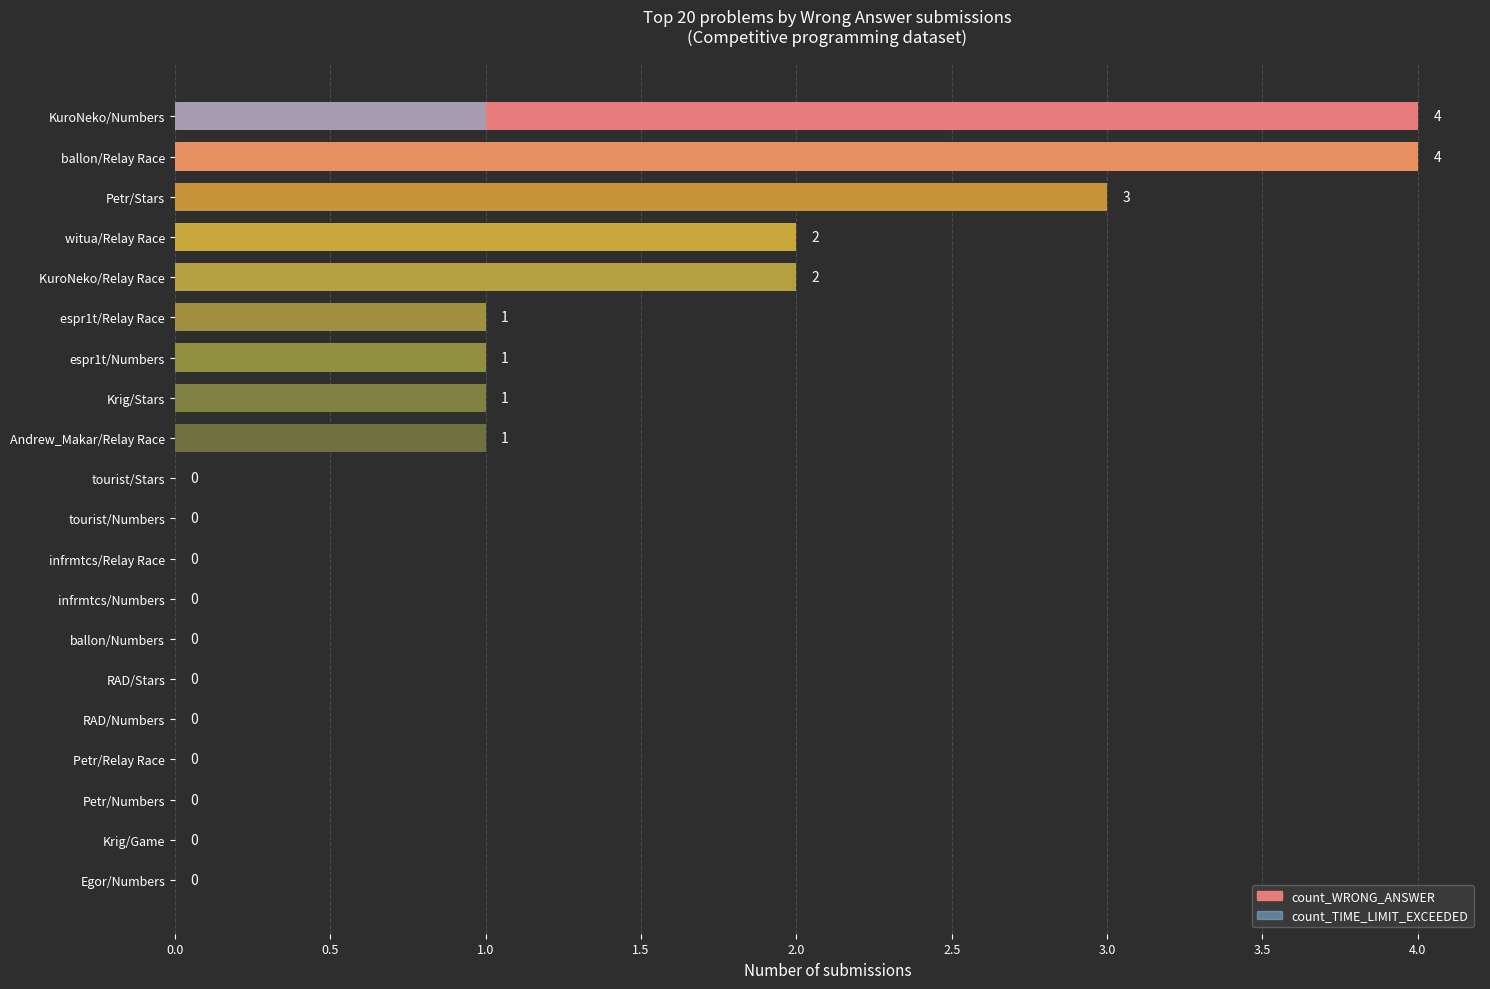

What are all the series names shown in the legend?

count_WRONG_ANSWER, count_TIME_LIMIT_EXCEEDED